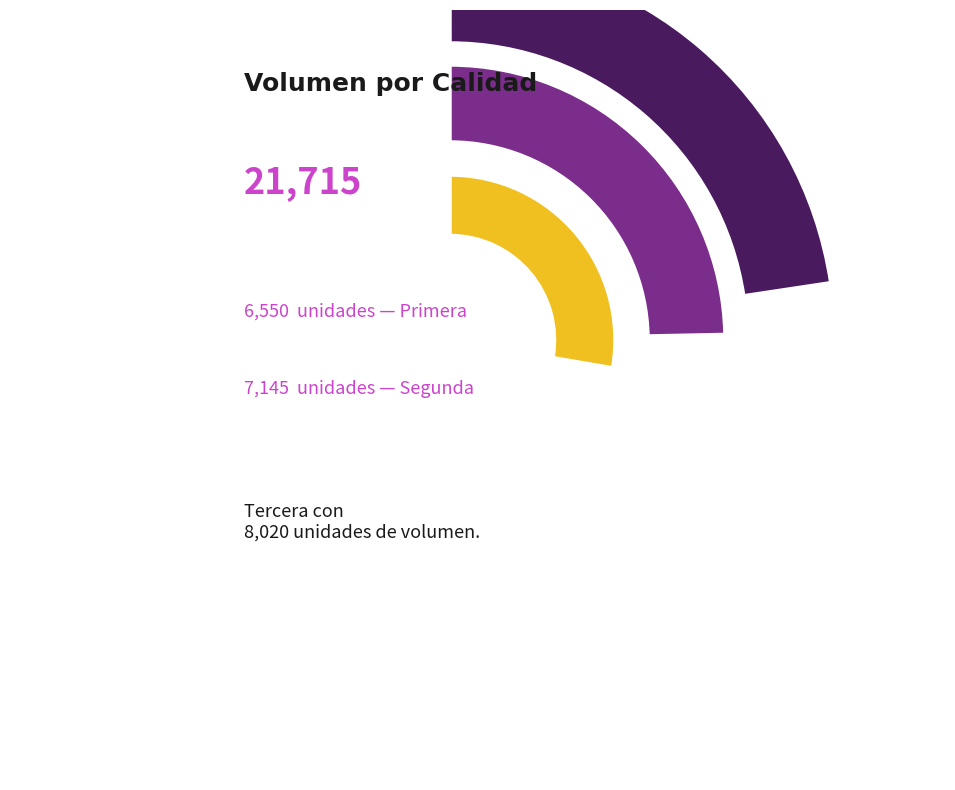

How many segments does this pie chart have?

3